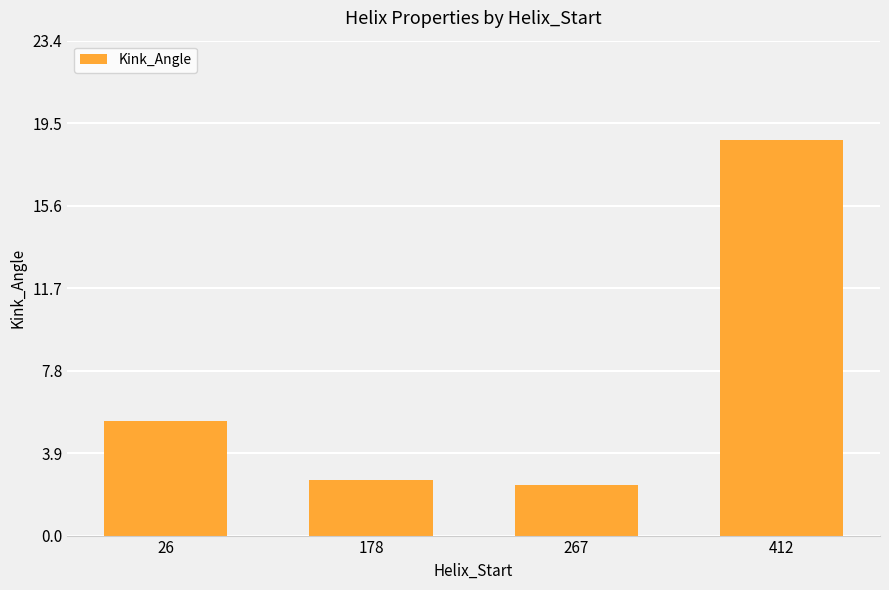

Is it true that the value at 26 is 5.4?

True